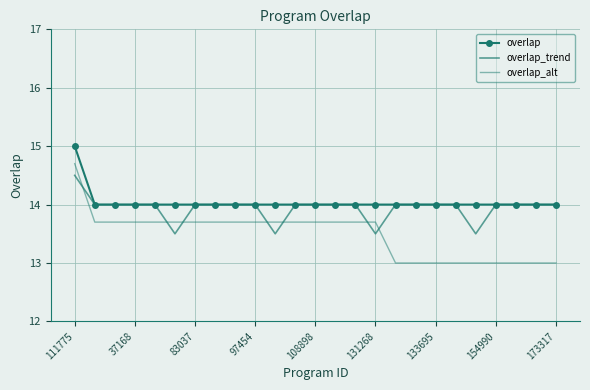

Which series has the largest total across all categories?

overlap